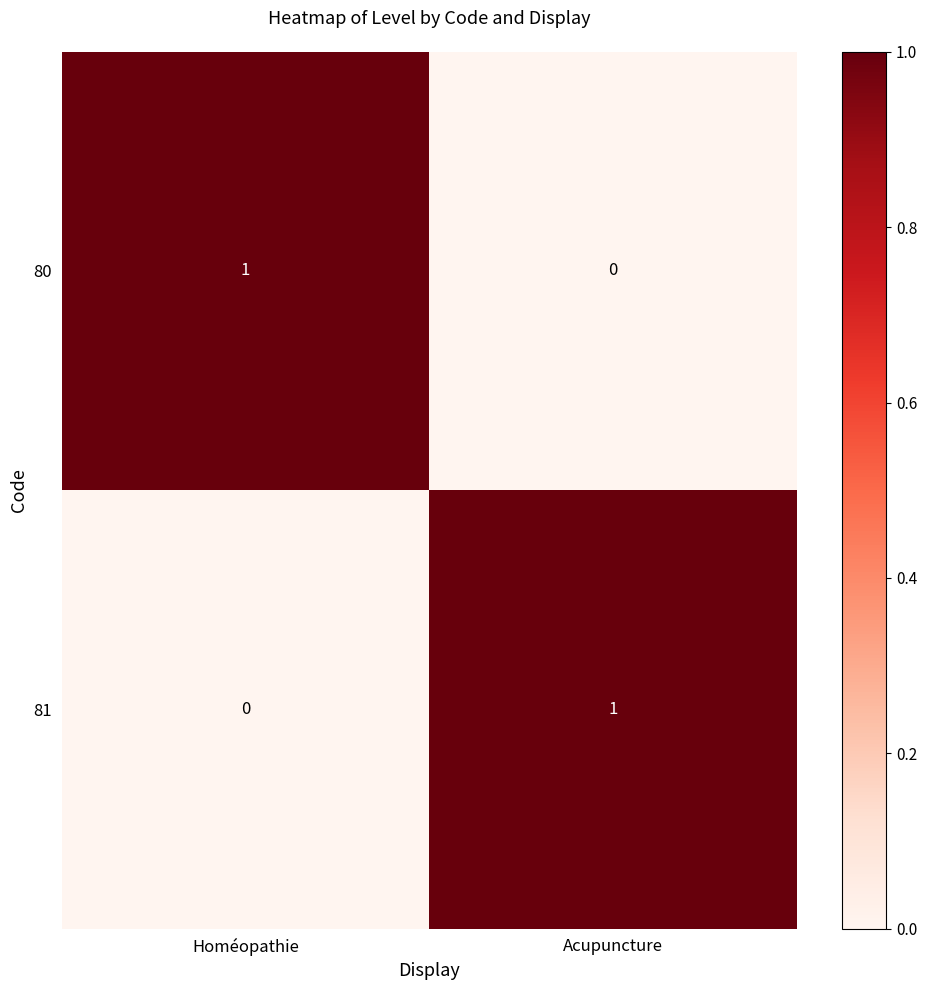

Rank the categories by 80 value from highest to lowest.

Homéopathie, Acupuncture